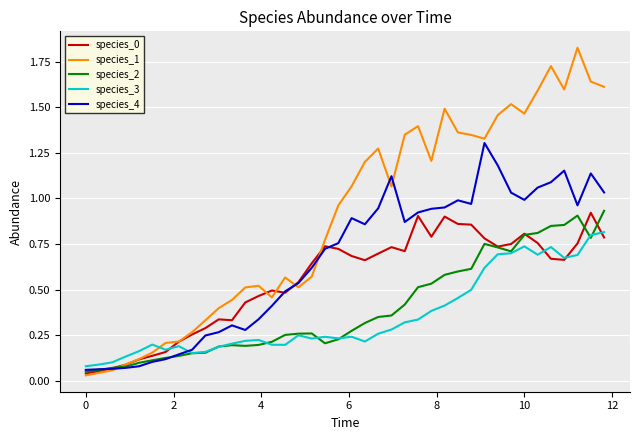

Which series has the widest spread of values?

species_1